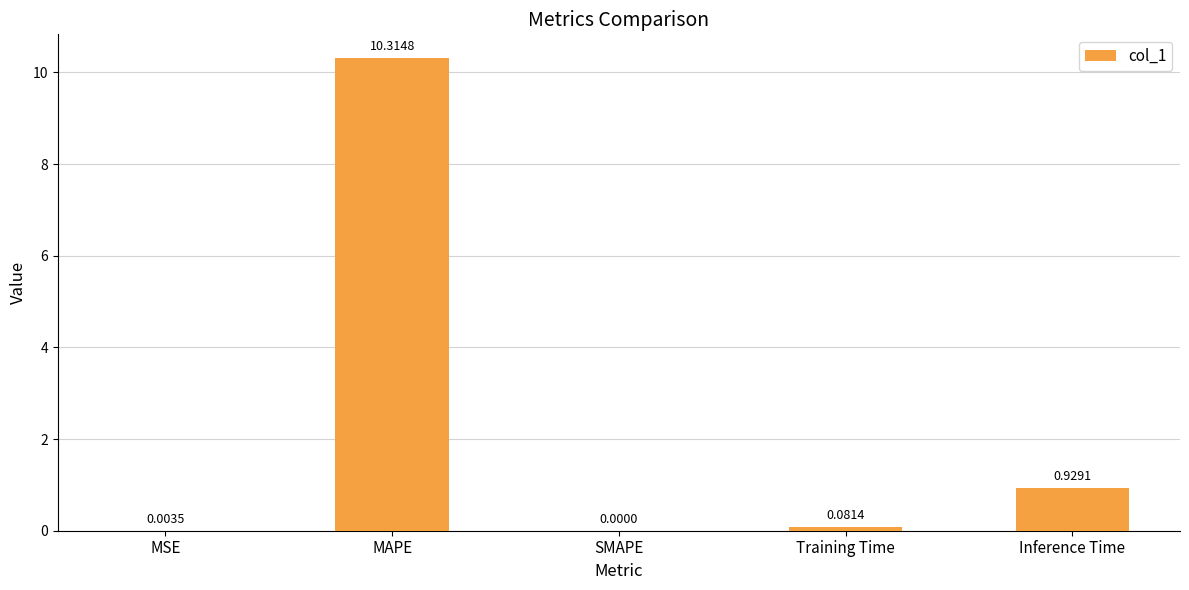

The chart shows a value of 0.0 at SMAPE. True or false?

True